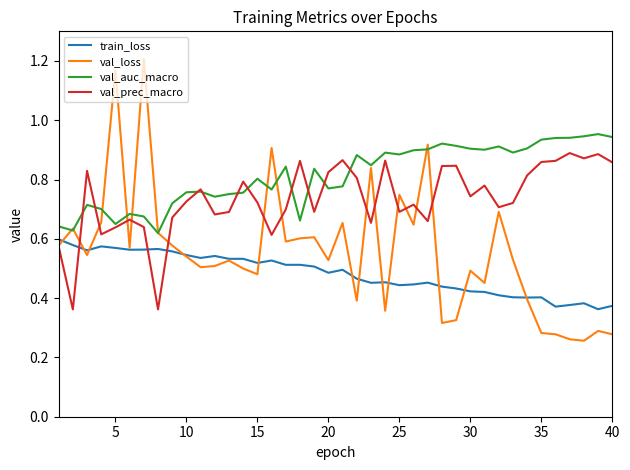

True or false: val_prec_macro and train_loss intersect in this chart.

True